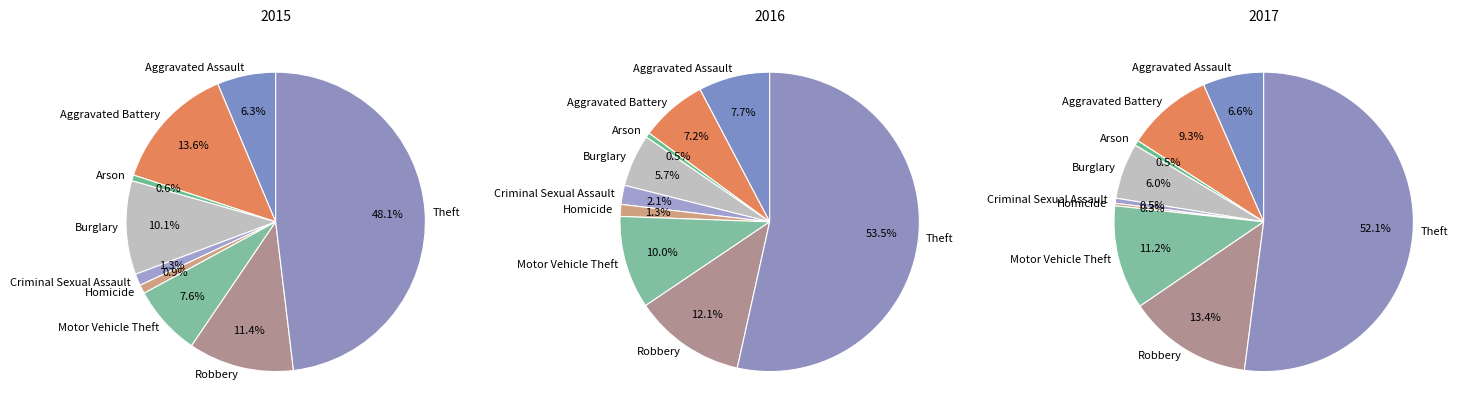

Does any single category account for the majority?

No